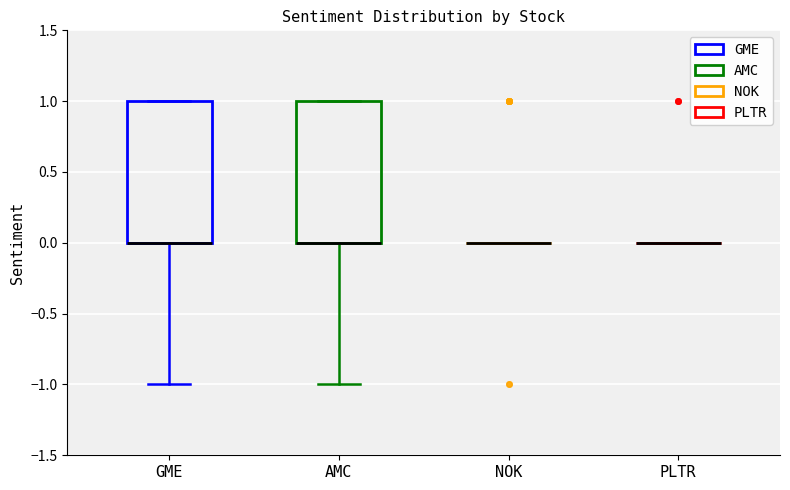

Reading left to right, read every box against the y-axis: the position of its median line, the range the box covers, and the ends of its whiskers. The values are not printed on the chart, so give them approximately, as read against the axis.

GME: median 0 (drawn on the box's lower edge), box 0 to 1, whiskers -1 to 1
AMC: median 0 (drawn on the box's lower edge), box 0 to 1, whiskers -1 to 1
NOK: box collapsed to a line at 0, whiskers 0 to 0
PLTR: box collapsed to a line at 0, whiskers 0 to 0